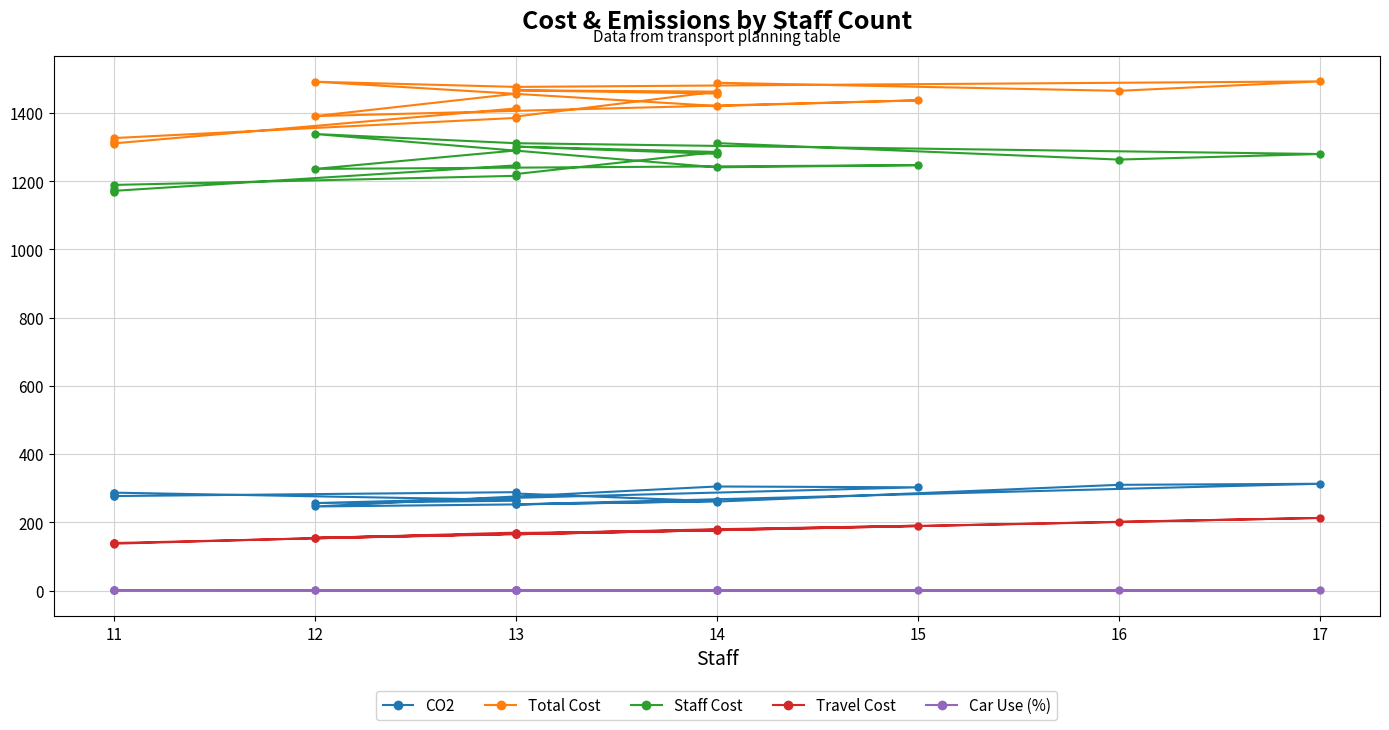

At how many categories does at least one series exceed 396?

19